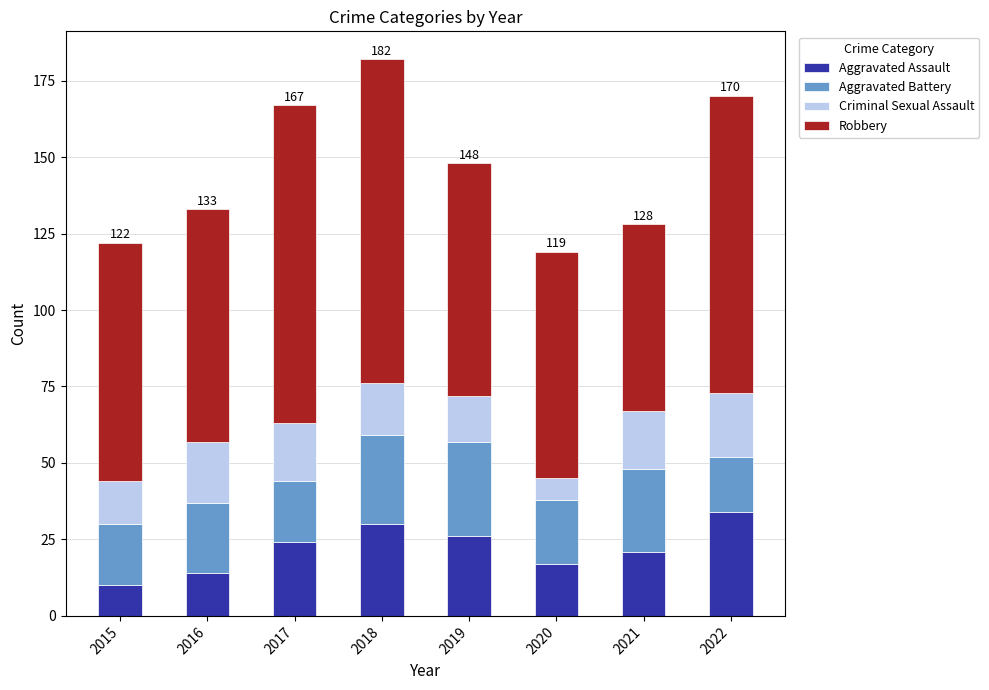

How many values in the Aggravated Assault series are below 24?

4